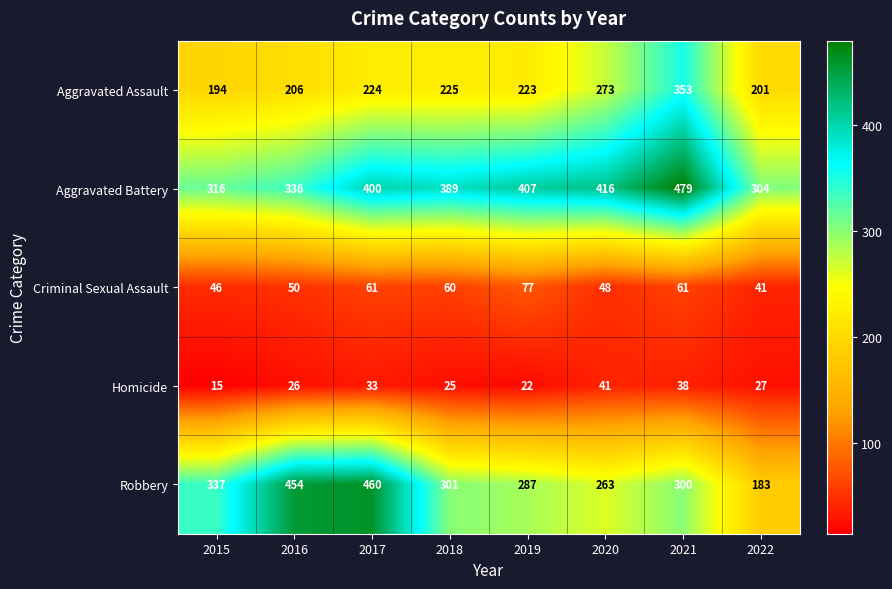

What is the maximum value shown in the chart?

479